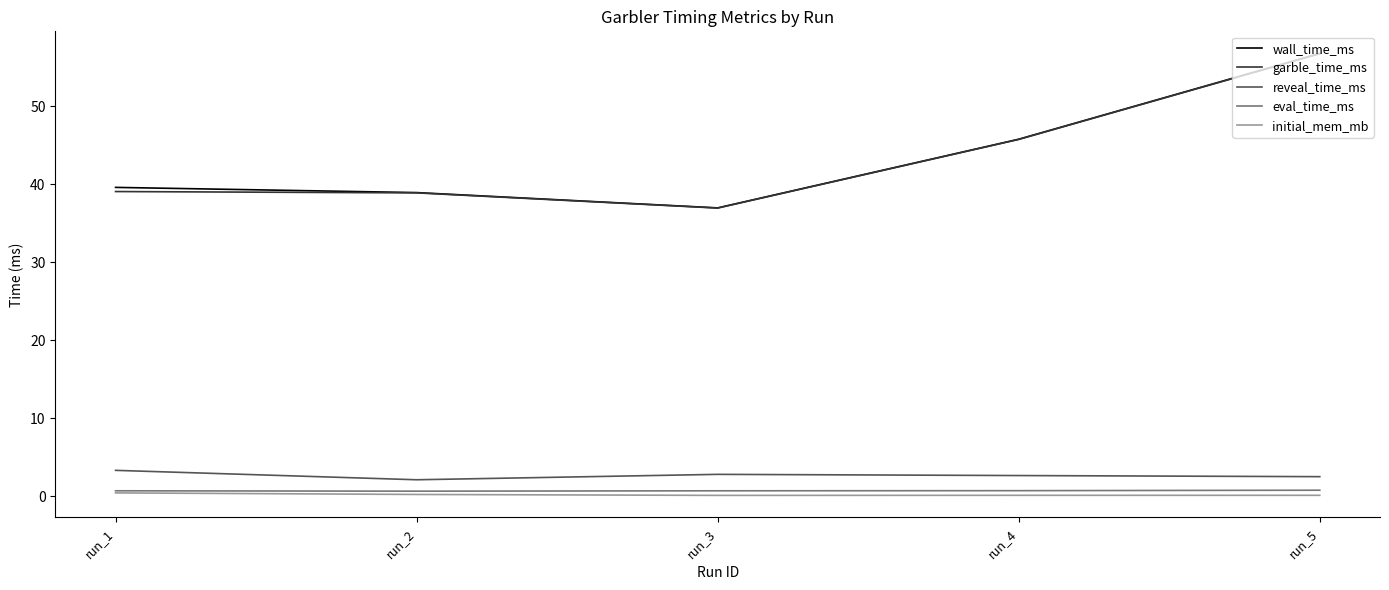

Between run_1 and run_4, which series saw the biggest shift?

garble_time_ms